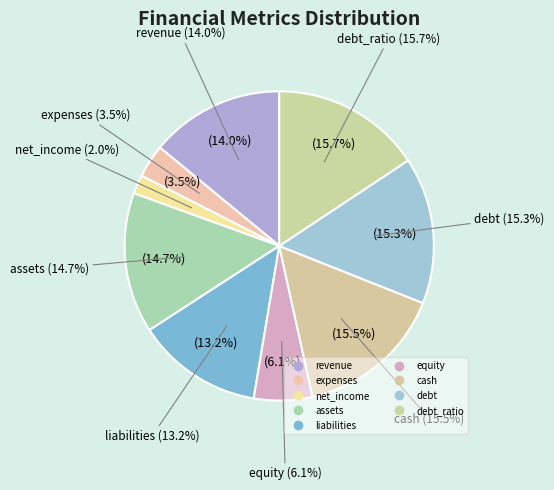

What is the ratio of the value at liabilities to the value at cash?

0.9